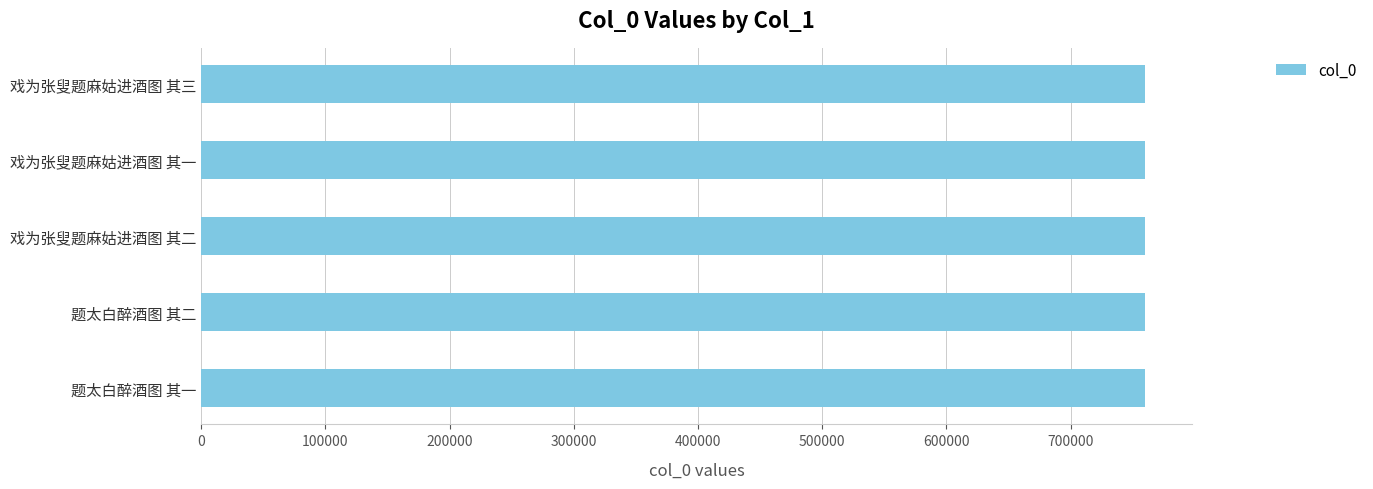

What value does the data have at 题太白醉酒图 其一?

759971